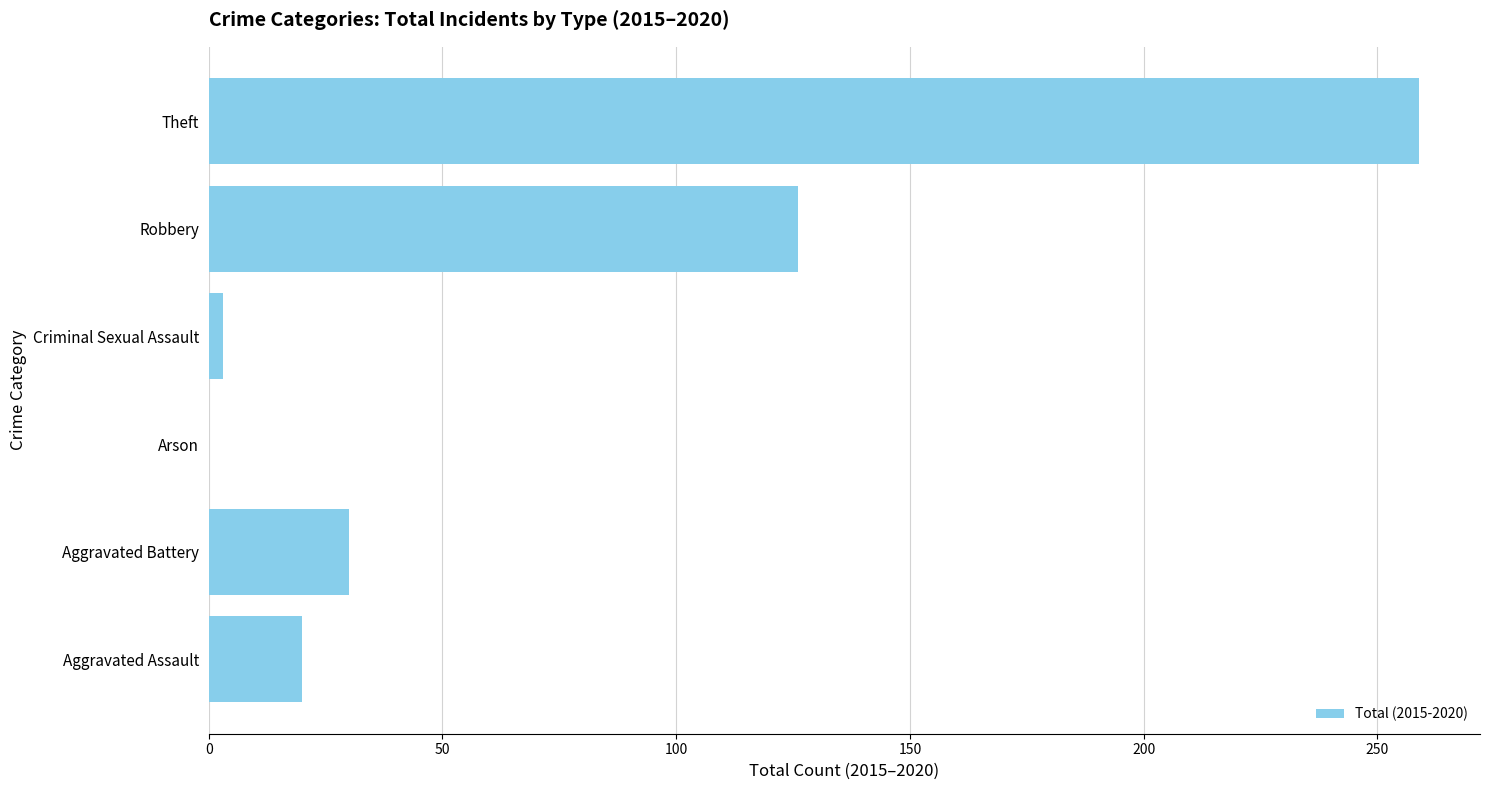

How many positive values are there?

5